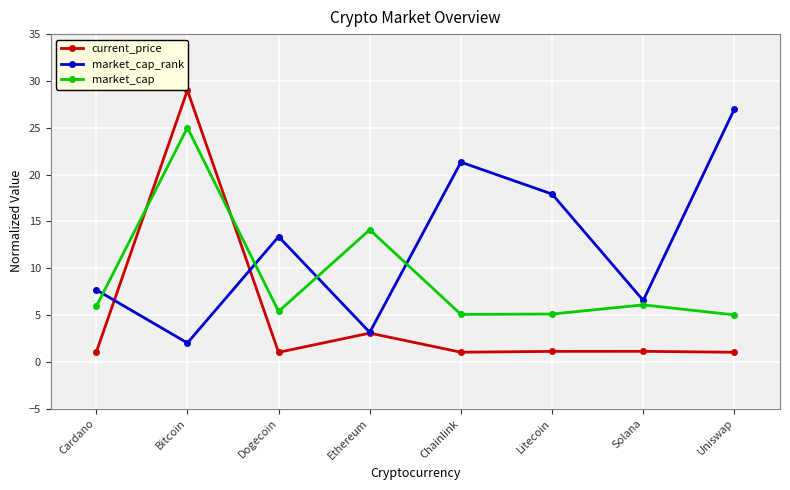

How many lines are shown in the chart?

3